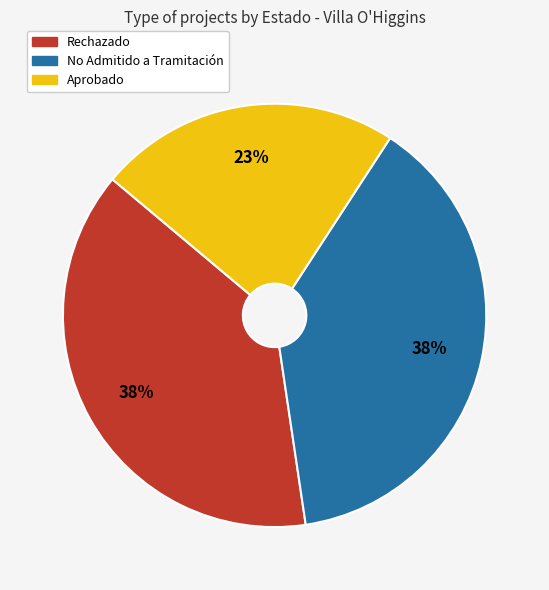

Count the number of slices in the pie.

3